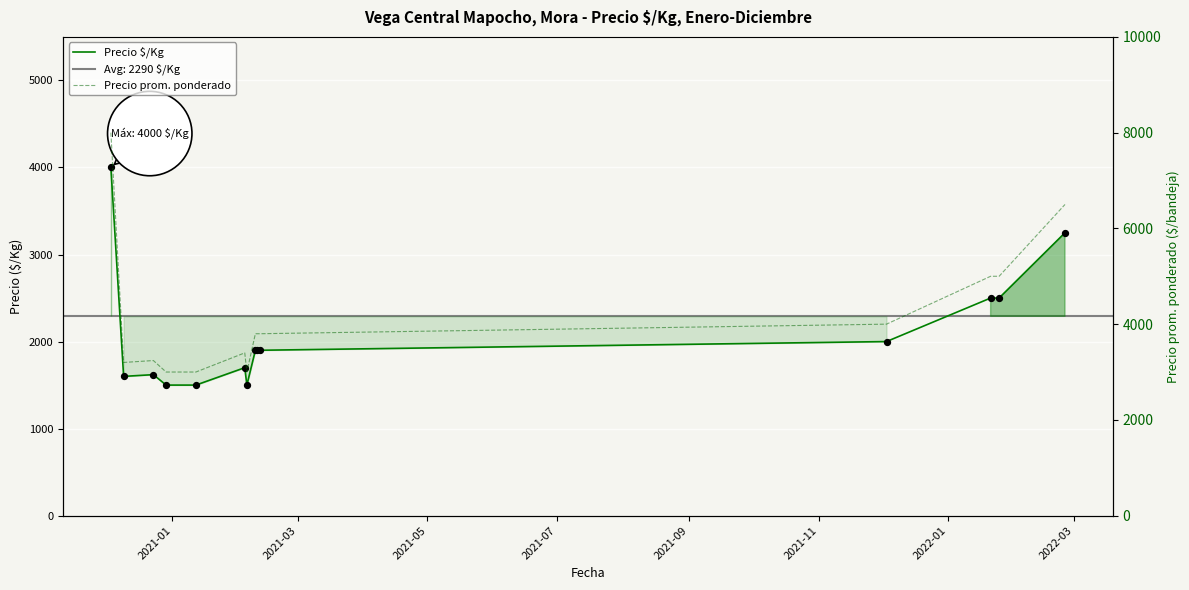

At how many categories does at least one series exceed 4607?

4